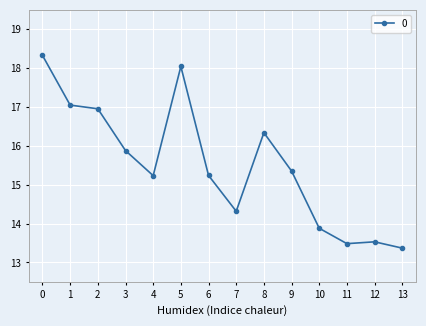

Is it true that the value at 4 is 15.2?

True